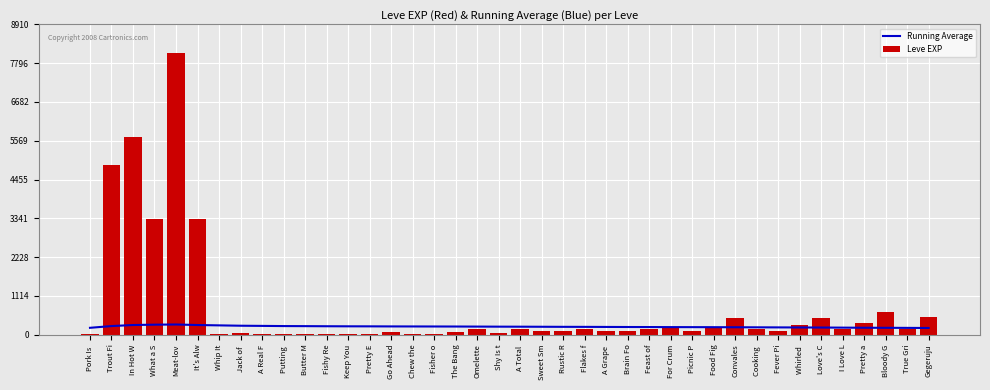

Which series changed the most between What a S and Picnic P?

Leve EXP